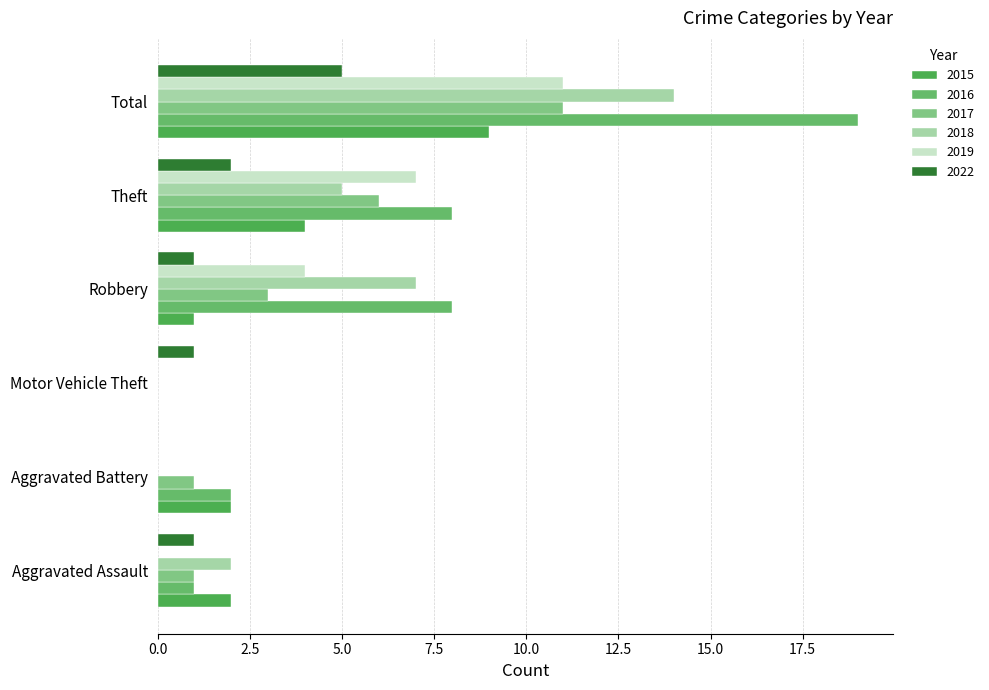

What is the sum of the 2019 values at Theft and Robbery?

11